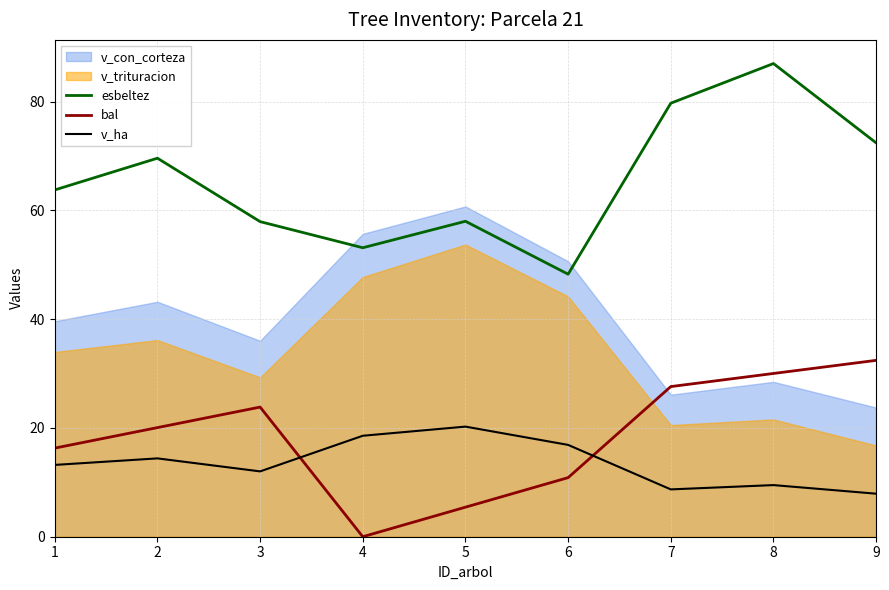

Which series ends up on top after the final intersection of bal and v_ha?

bal